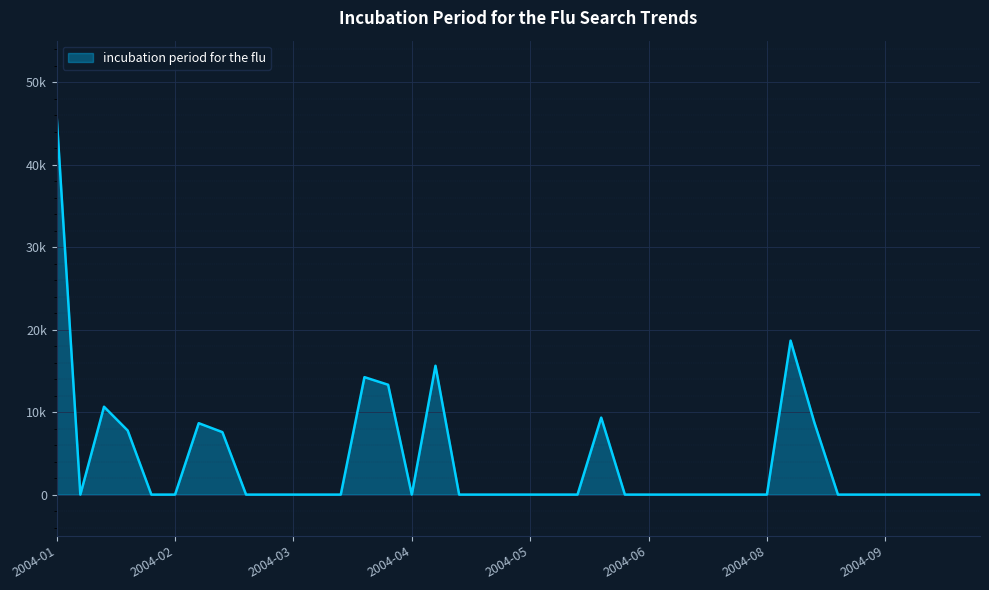

What is the greatest value displayed?

45873.8